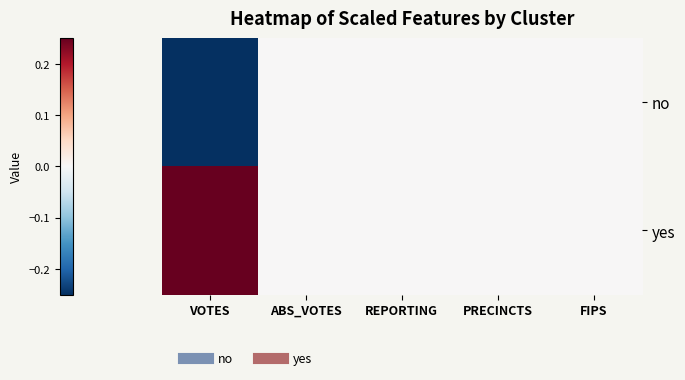

Which category has the lowest value across all series?

VOTES